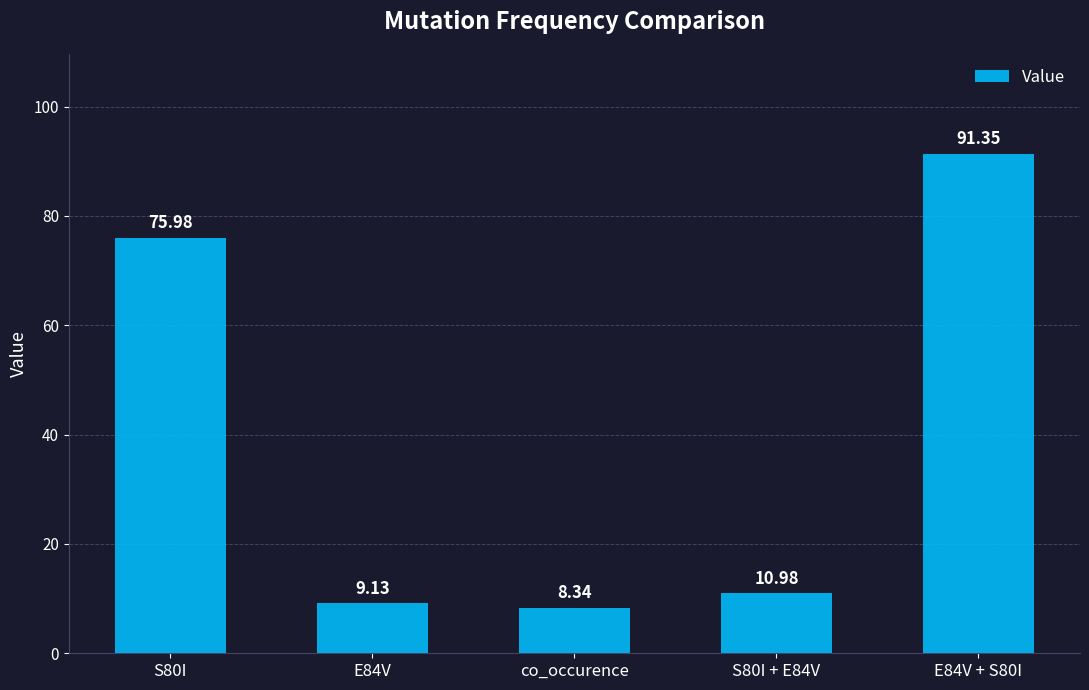

The chart shows a value of 9.1 at E84V. True or false?

True